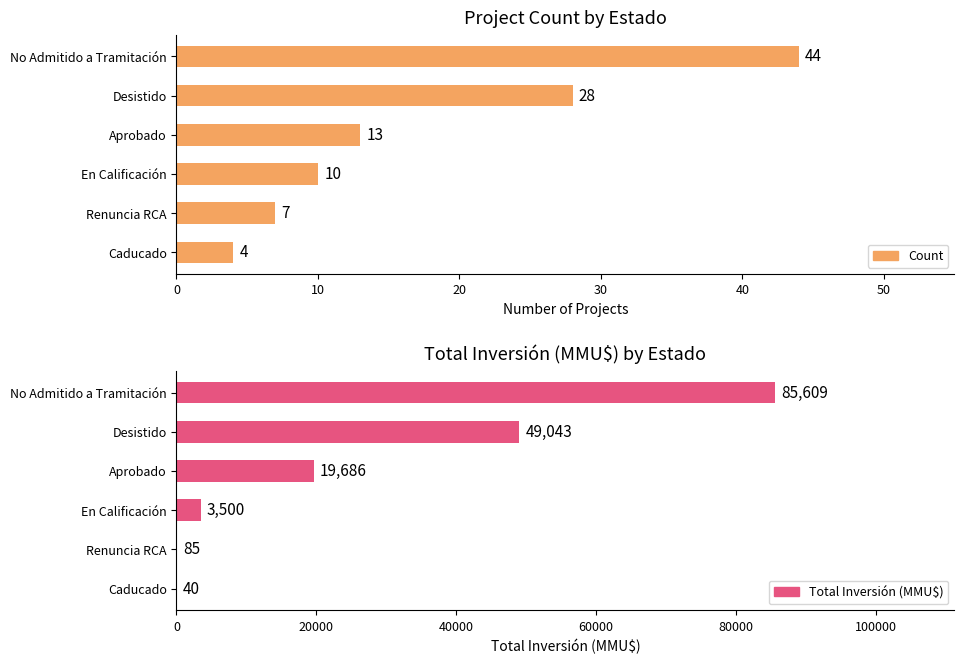

Reading left to right, list all the values displayed in this chart.

Count: 44	28	13	10	7	4
Total Inversión (MMU$): 85609	49043	19686	3500	85	40